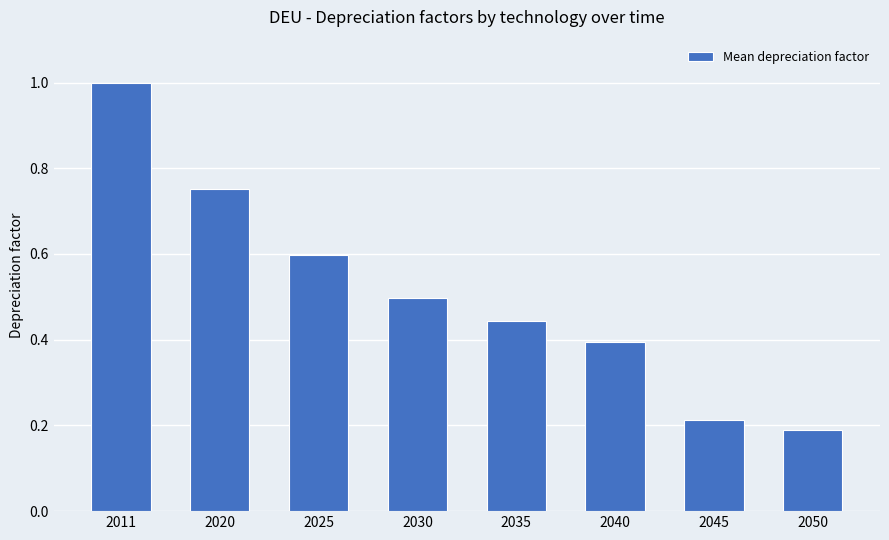

What is the change in value from 2035 to 2045?

-0.2